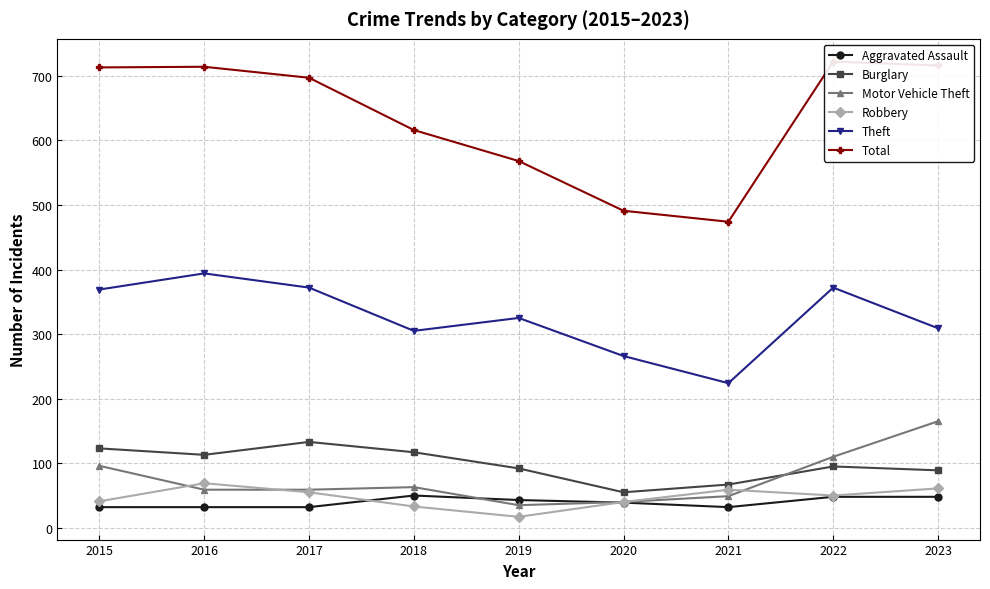

Where is Robbery nearest to the value 43?

2015